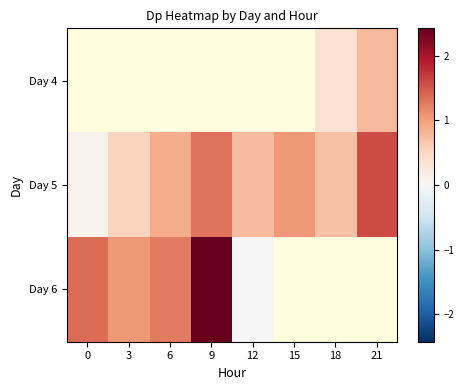

The value of Day 4 at 21 is 0.8. True or false?

True